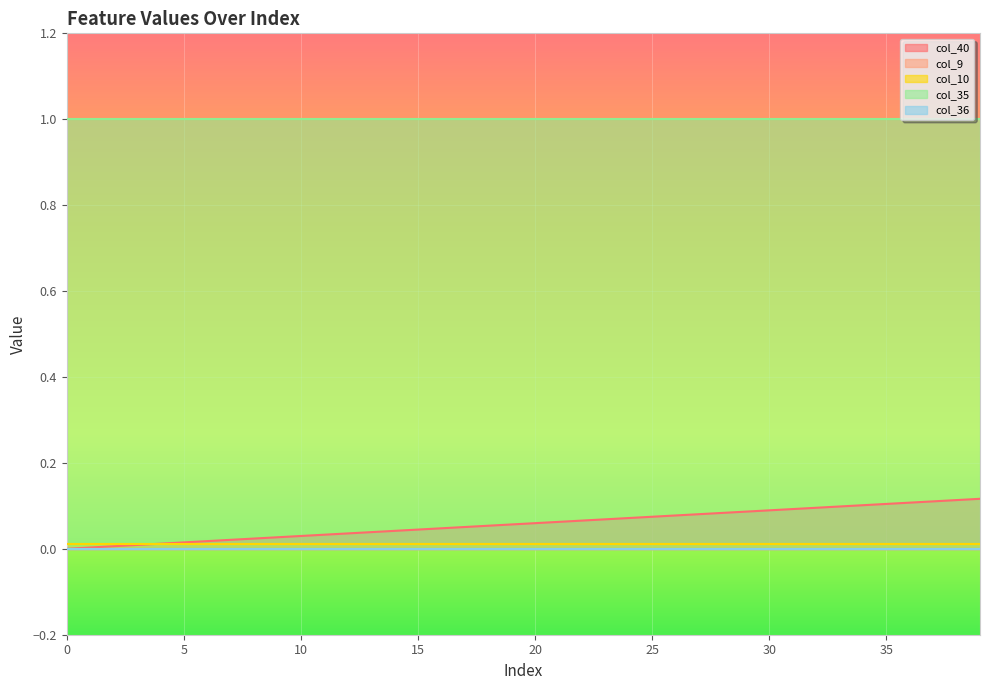

At which label does col_40 reach its peak?

39